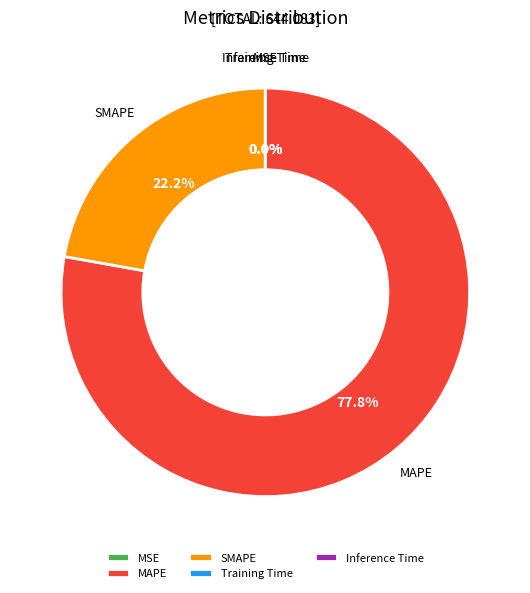

Is it true that SMAPE is 22% of the pie?

True